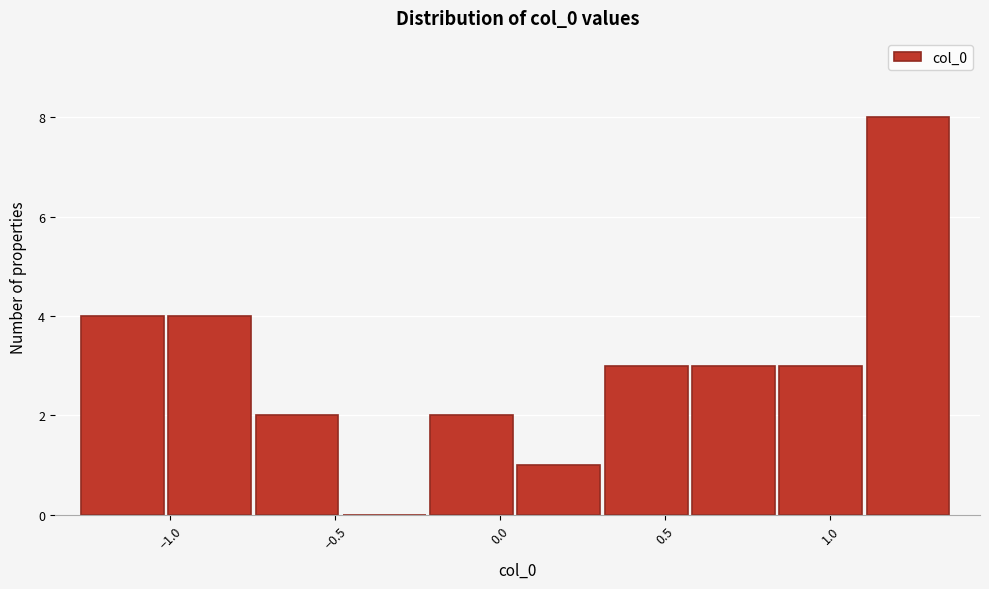

Reading left to right, list every bar in this chart as the range it spans on the x-axis followed by its height. Neither the bar edges nor the heights are printed on the chart, so give them approximately, as read against the axes.

-1.25 to -1.00: 4
-1.00 to -0.75: 4
-0.75 to -0.50: 2
-0.50 to -0.20: 0
-0.20 to 0.05: 2
0.05 to 0.30: 1
0.30 to 0.60: 3
0.60 to 0.85: 3
0.85 to 1.10: 3
1.10 to 1.35: 8